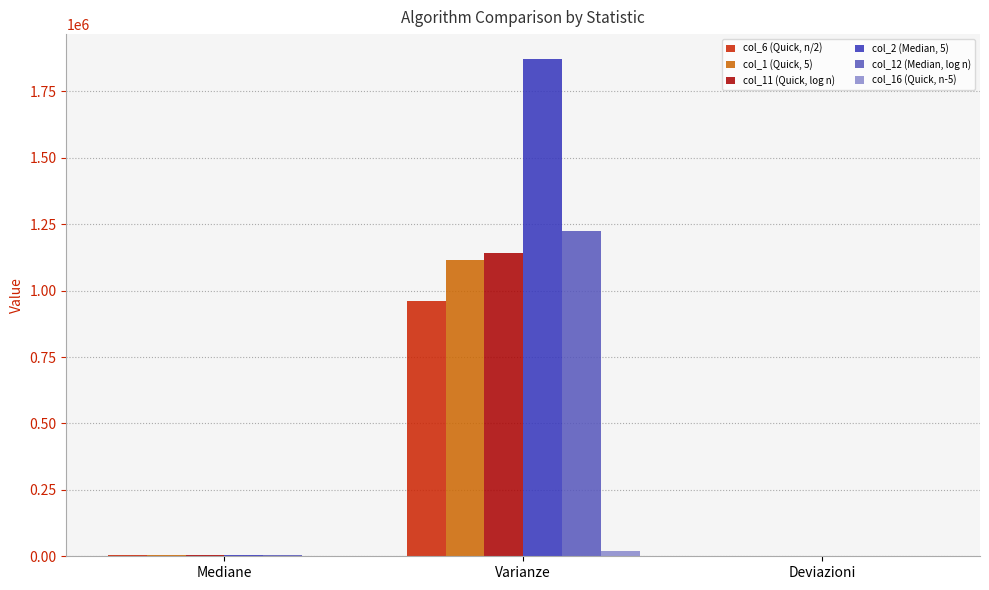

At which category is the sum across all series the highest?

Varianze